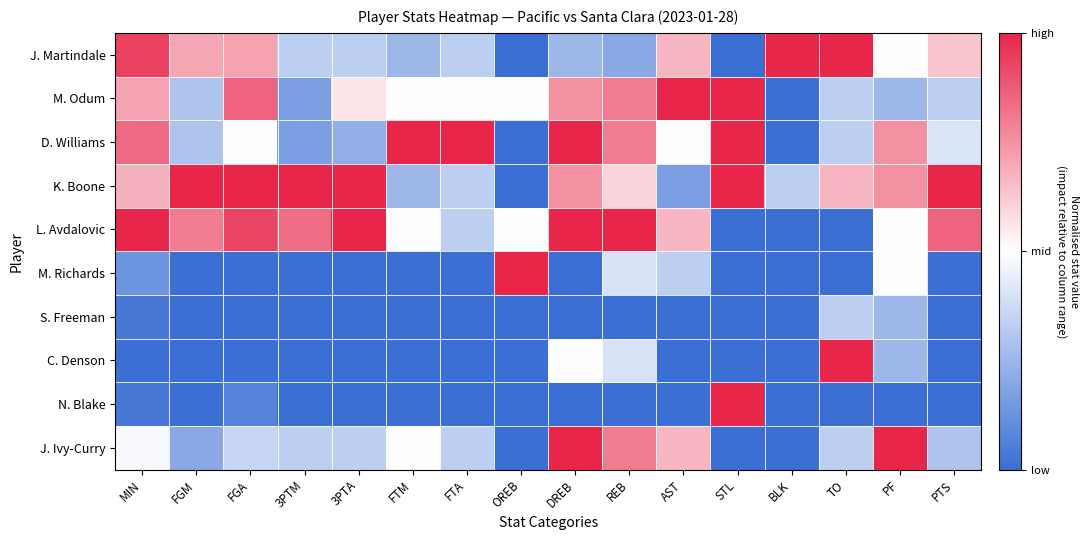

Reading left to right, transcribe all the data shown in this chart.

J. Martindale: MIN=0.9	FGM=0.4	FGA=0.4	3PTM=-0.3	3PTA=-0.3	FTM=-0.5	FTA=-0.3	OREB=-1.0	DREB=-0.5	REB=-0.6	AST=0.3	STL=-1.0	BLK=1.0	TO=1.0	PF=0.0	PTS=0.3
M. Odum: MIN=0.4	FGM=-0.4	FGA=0.7	3PTM=-0.7	3PTA=0.1	FTM=0.0	FTA=0.0	OREB=0.0	DREB=0.5	REB=0.6	AST=1.0	STL=1.0	BLK=-1.0	TO=-0.3	PF=-0.5	PTS=-0.3
D. Williams: MIN=0.7	FGM=-0.4	FGA=0.0	3PTM=-0.7	3PTA=-0.6	FTM=1.0	FTA=1.0	OREB=-1.0	DREB=1.0	REB=0.6	AST=0.0	STL=1.0	BLK=-1.0	TO=-0.3	PF=0.5	PTS=-0.2
K. Boone: MIN=0.4	FGM=1.0	FGA=1.0	3PTM=1.0	3PTA=1.0	FTM=-0.5	FTA=-0.3	OREB=-1.0	DREB=0.5	REB=0.2	AST=-0.7	STL=1.0	BLK=-0.3	TO=0.3	PF=0.5	PTS=1.0
L. Avdalovic: MIN=1.0	FGM=0.6	FGA=0.9	3PTM=0.7	3PTA=1.0	FTM=0.0	FTA=-0.3	OREB=0.0	DREB=1.0	REB=1.0	AST=0.3	STL=-1.0	BLK=-1.0	TO=-1.0	PF=0.0	PTS=0.7
M. Richards: MIN=-0.7	FGM=-1.0	FGA=-1.0	3PTM=-1.0	3PTA=-1.0	FTM=-1.0	FTA=-1.0	OREB=1.0	DREB=-1.0	REB=-0.2	AST=-0.3	STL=-1.0	BLK=-1.0	TO=-1.0	PF=0.0	PTS=-1.0
S. Freeman: MIN=-0.9	FGM=-1.0	FGA=-1.0	3PTM=-1.0	3PTA=-1.0	FTM=-1.0	FTA=-1.0	OREB=-1.0	DREB=-1.0	REB=-1.0	AST=-1.0	STL=-1.0	BLK=-1.0	TO=-0.3	PF=-0.5	PTS=-1.0
C. Denson: MIN=-1.0	FGM=-1.0	FGA=-1.0	3PTM=-1.0	3PTA=-1.0	FTM=-1.0	FTA=-1.0	OREB=-1.0	DREB=0.0	REB=-0.2	AST=-1.0	STL=-1.0	BLK=-1.0	TO=1.0	PF=-0.5	PTS=-1.0
N. Blake: MIN=-0.9	FGM=-1.0	FGA=-0.9	3PTM=-1.0	3PTA=-1.0	FTM=-1.0	FTA=-1.0	OREB=-1.0	DREB=-1.0	REB=-1.0	AST=-1.0	STL=1.0	BLK=-1.0	TO=-1.0	PF=-1.0	PTS=-1.0
J. Ivy-Curry: MIN=-0.0	FGM=-0.6	FGA=-0.3	3PTM=-0.3	3PTA=-0.3	FTM=0.0	FTA=-0.3	OREB=-1.0	DREB=1.0	REB=0.6	AST=0.3	STL=-1.0	BLK=-1.0	TO=-0.3	PF=1.0	PTS=-0.4